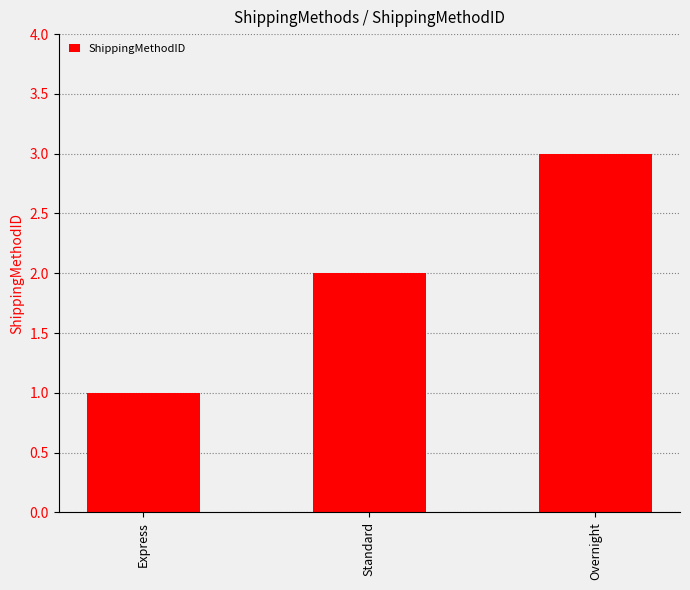

What is the sum of the values at Overnight and Standard?

5